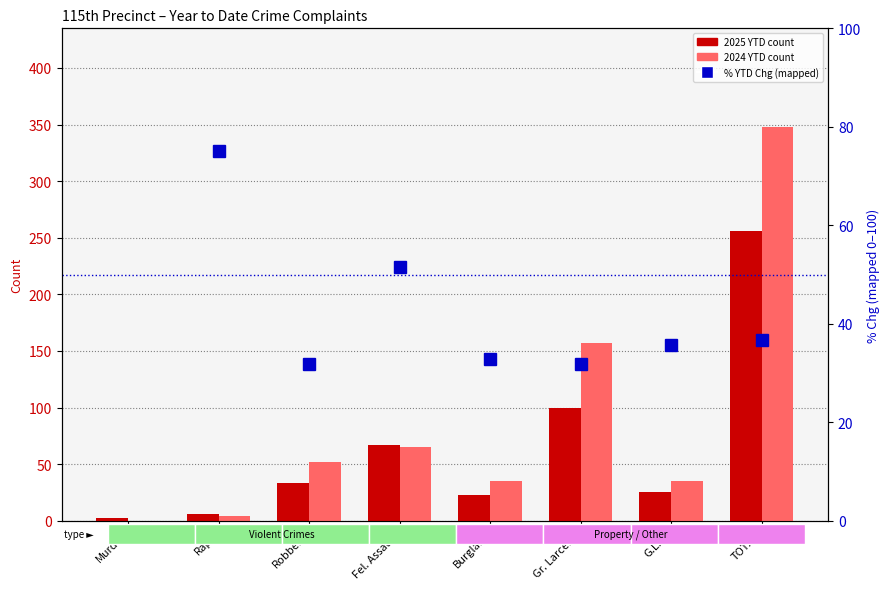

How many values in the 2024 YTD series are below 52?

4